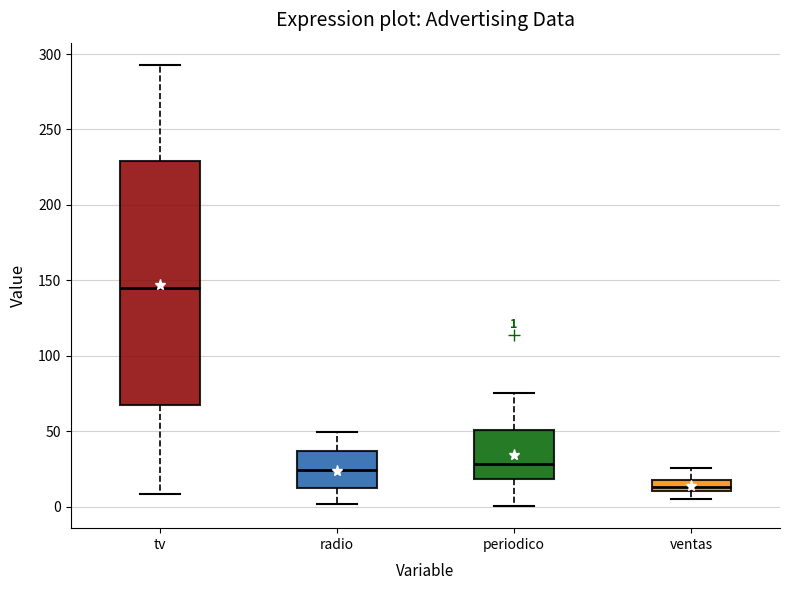

Which box has the lowest median line?

ventas